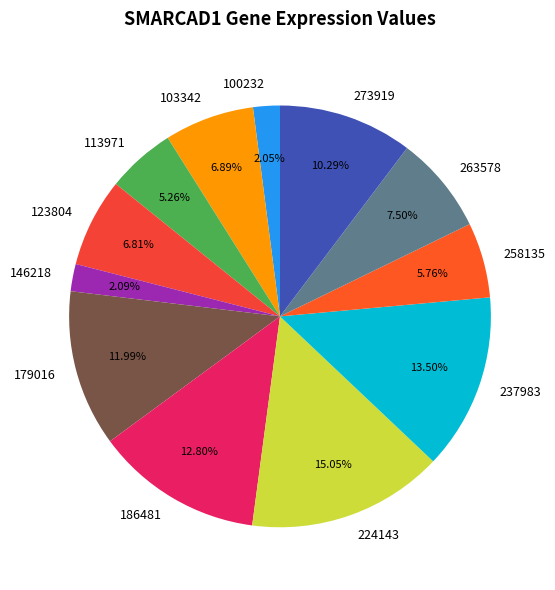

What percentage is the 224143 slice, to the nearest percent?

15%